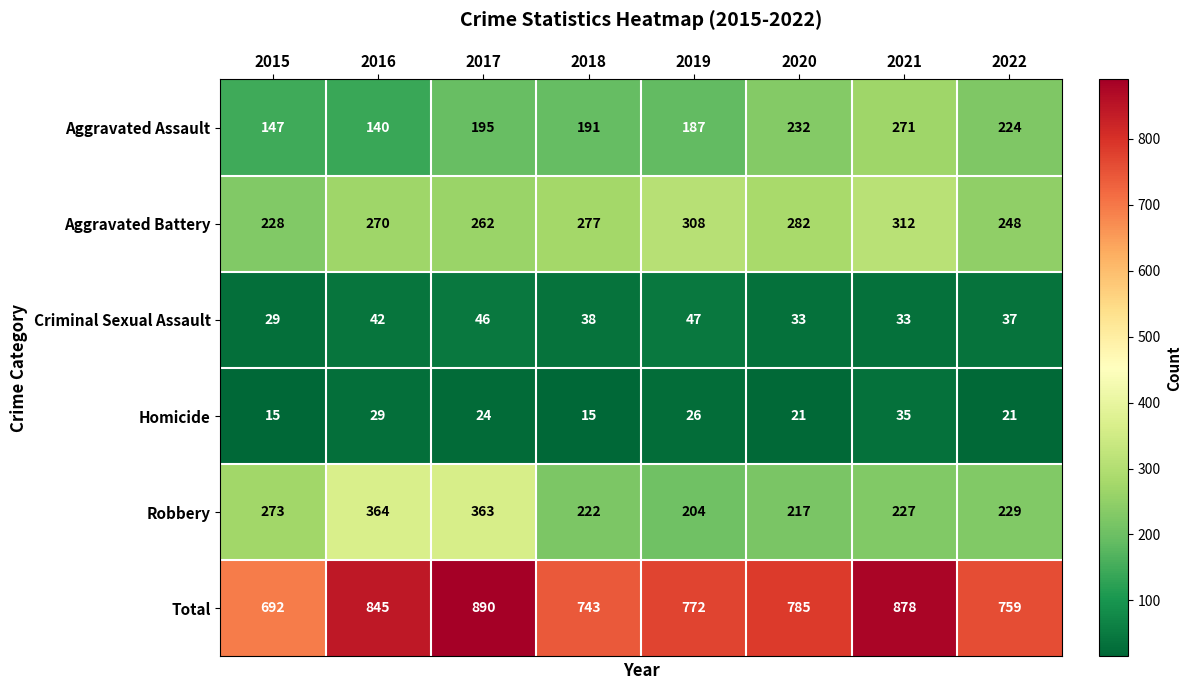

The value of Criminal Sexual Assault at 2020 is 33. True or false?

True